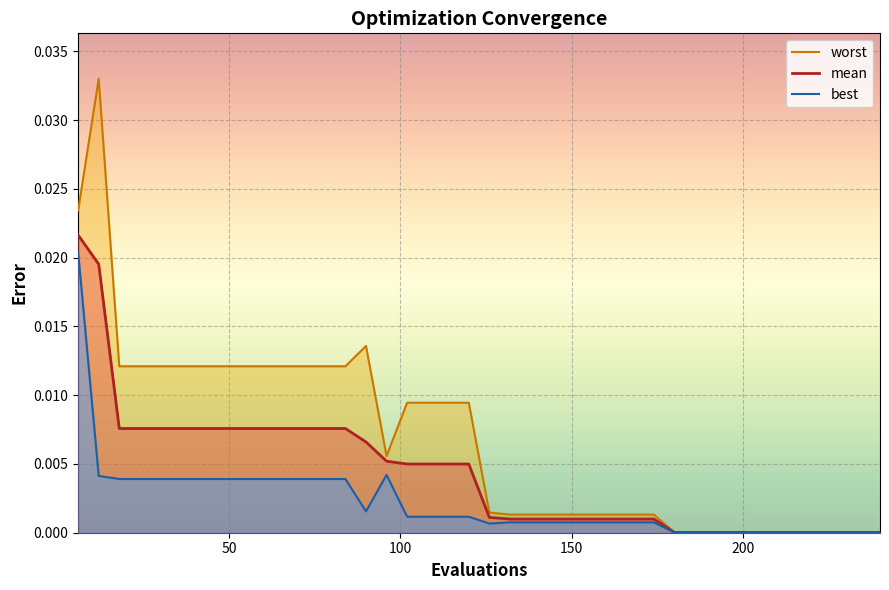

True or false: mean and worst cross at least once.

False